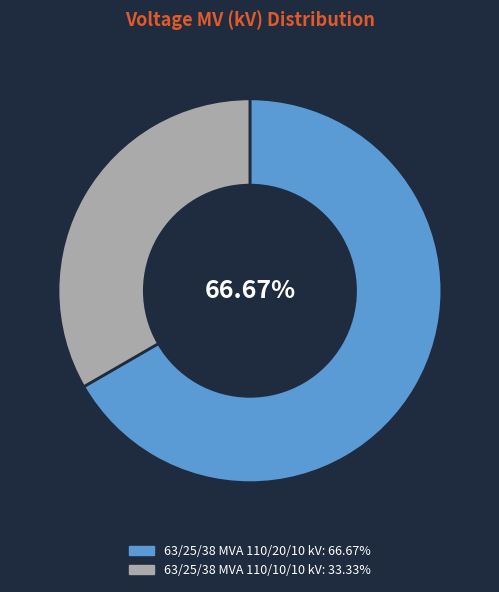

True or false: 63/25/38 MVA 110/10/10 kV accounts for 39% of the total.

False